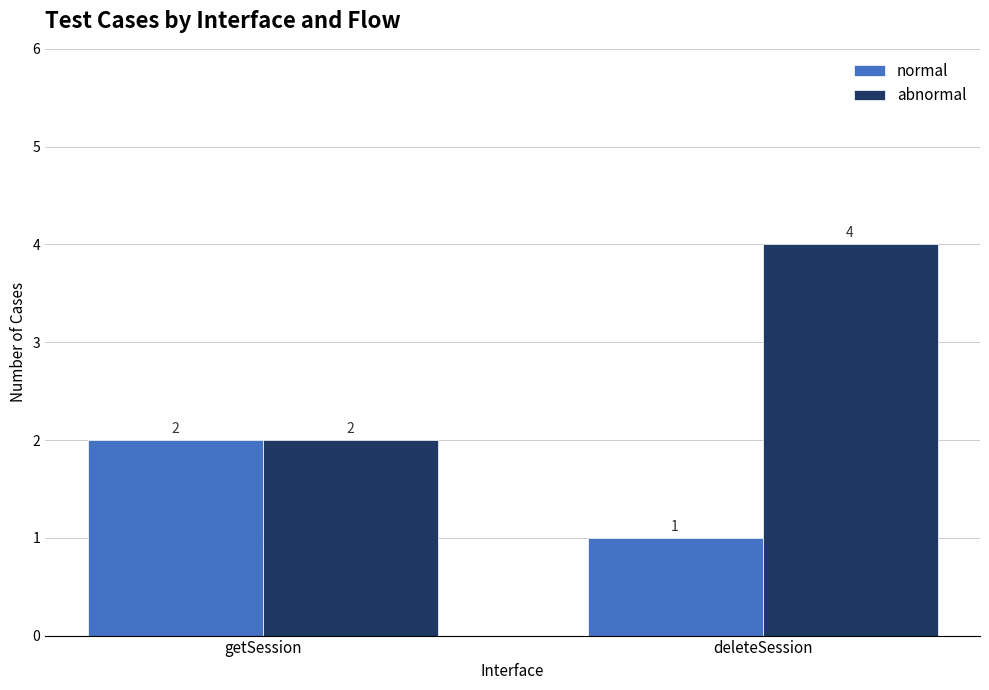

Is it true that abnormal equals 4 at deleteSession?

True